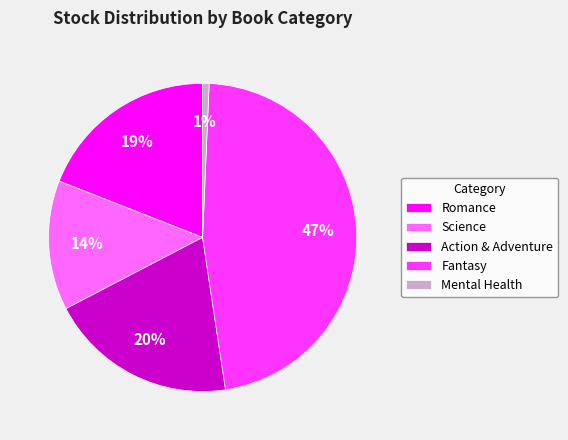

To the nearest percent, what portion does Action & Adventure represent?

20%